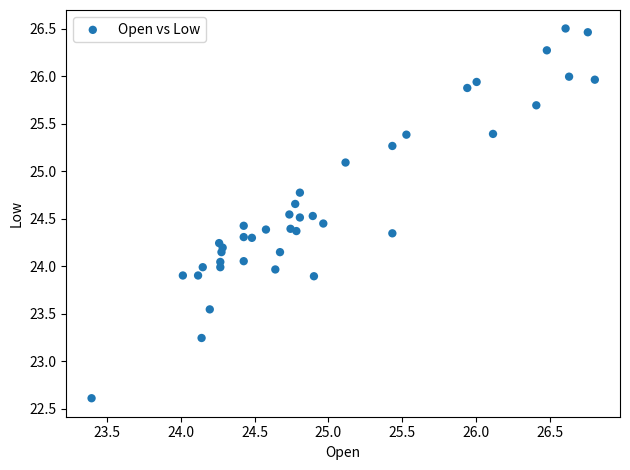

What is the range of Y values (max minus min)?

3.9